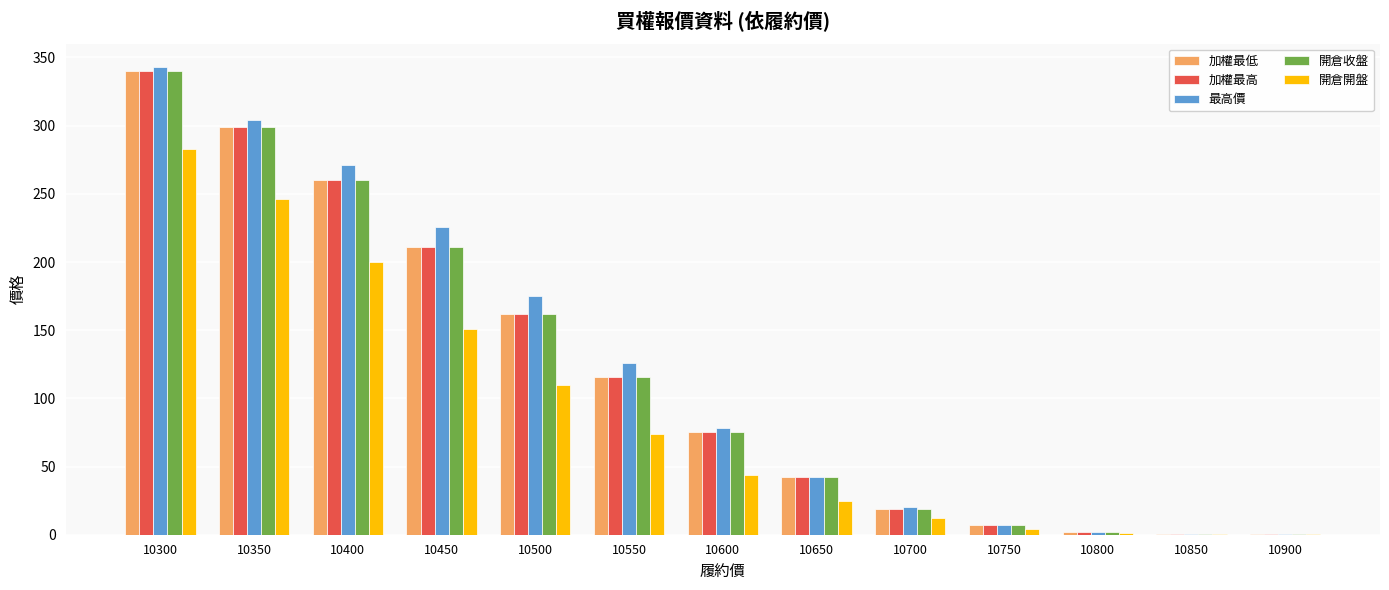

What is the greatest value displayed?

343.0